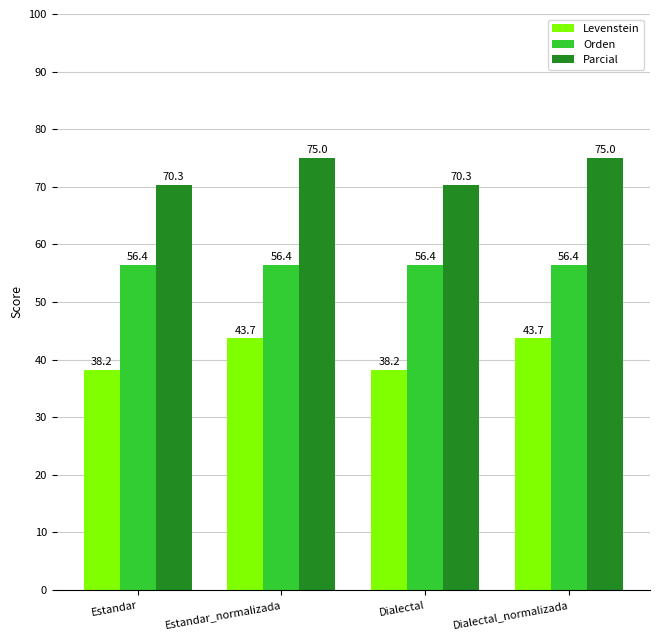

What is the greatest value displayed?

75.0